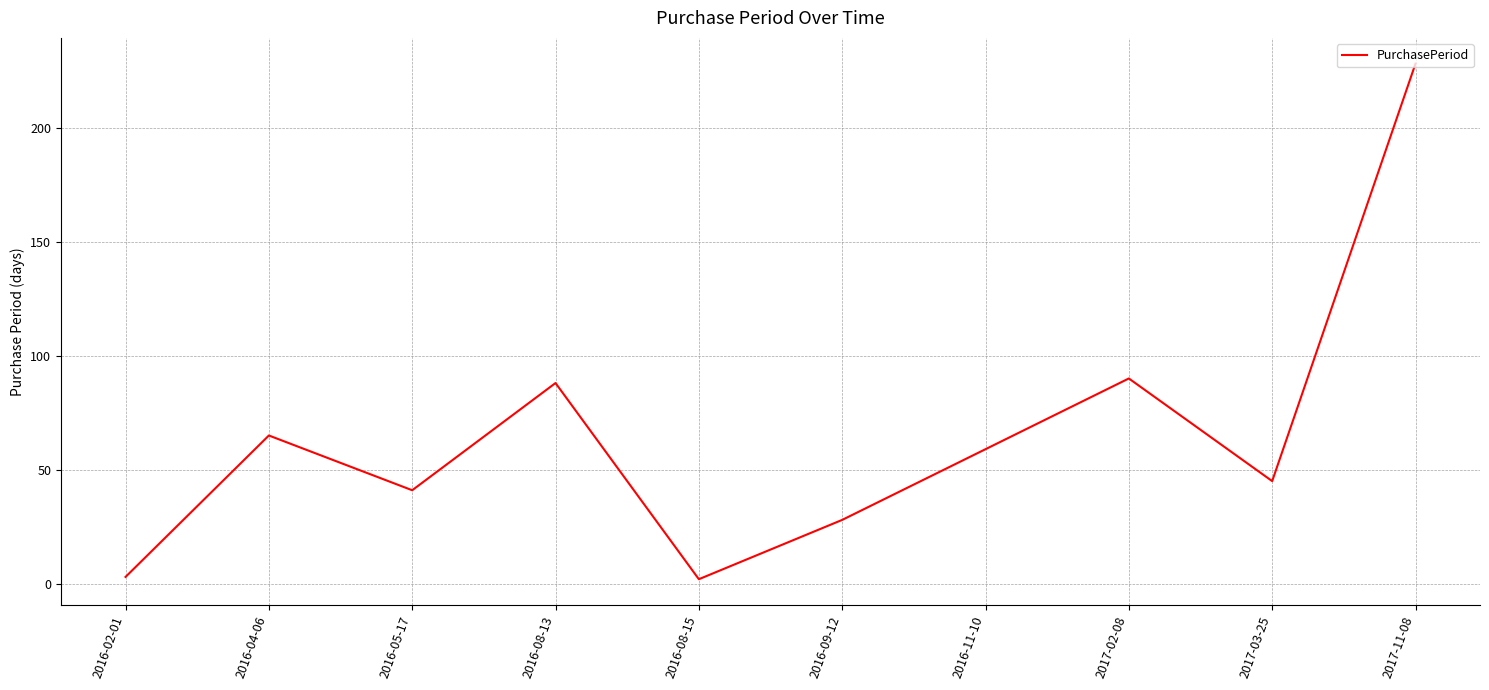

At which label is the value closest to 115?

2017-02-08